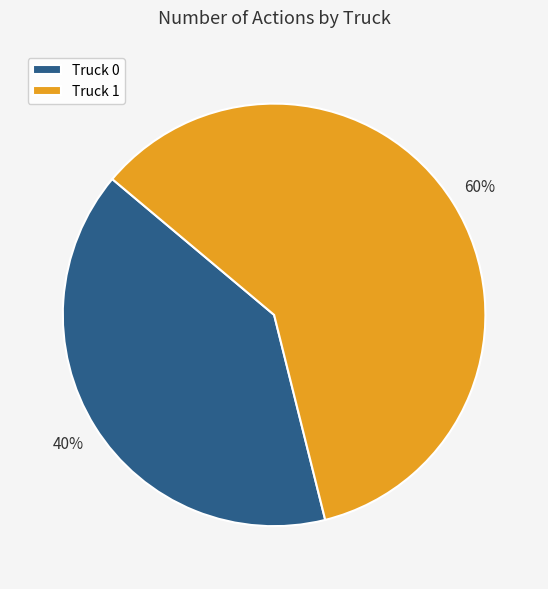

How many slices are in this pie chart?

2